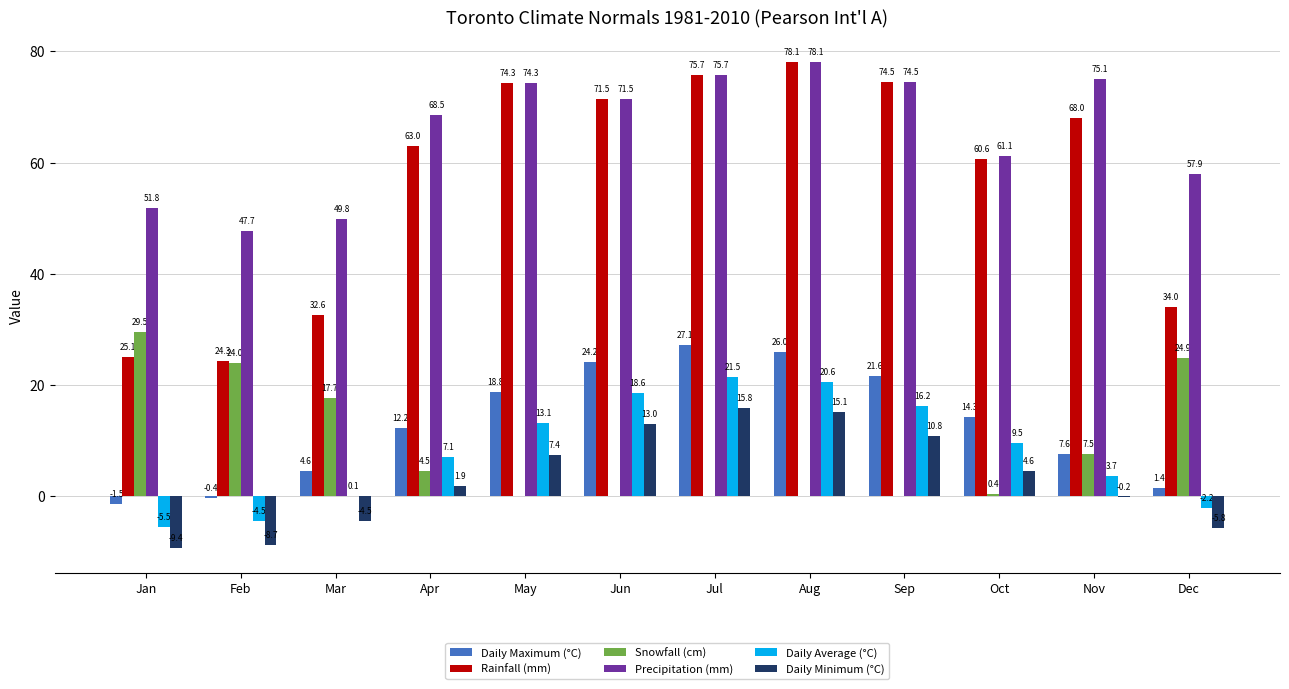

Read the Precipitation (mm) value at Jul.

75.7